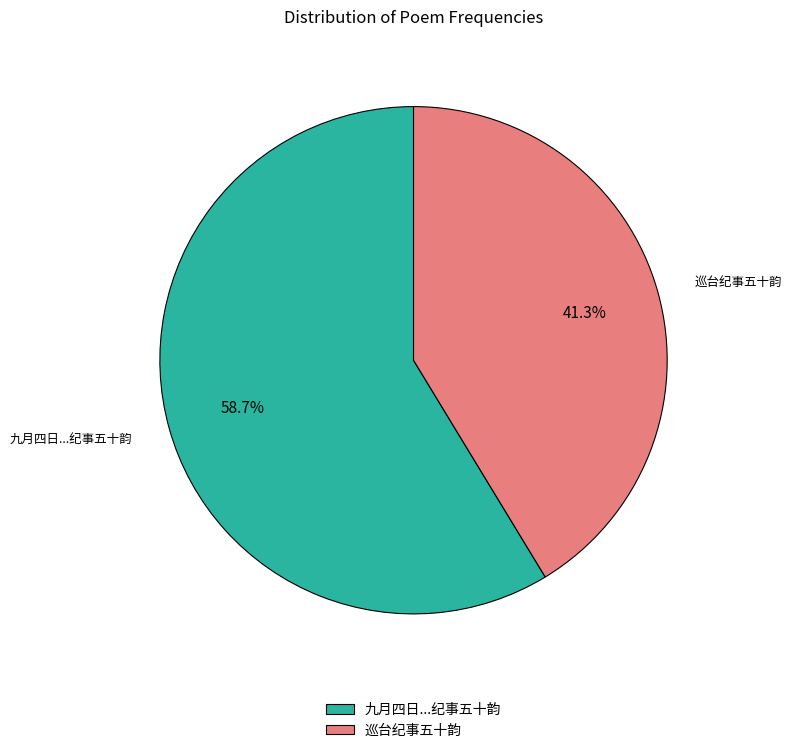

To the nearest percent, what is the difference between the largest and smallest slice percentages?

17%